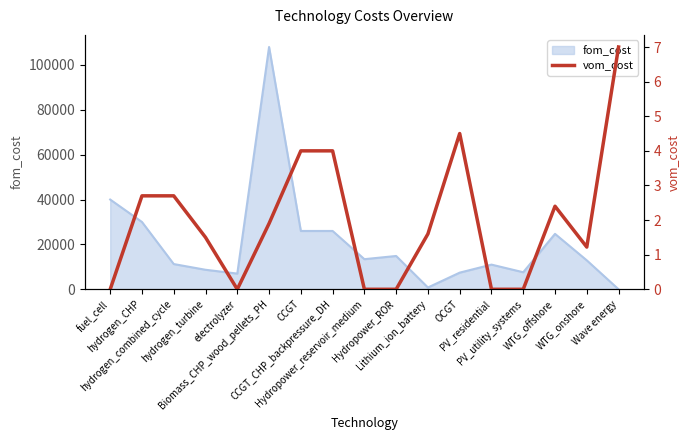

How many lines are shown in the chart?

1